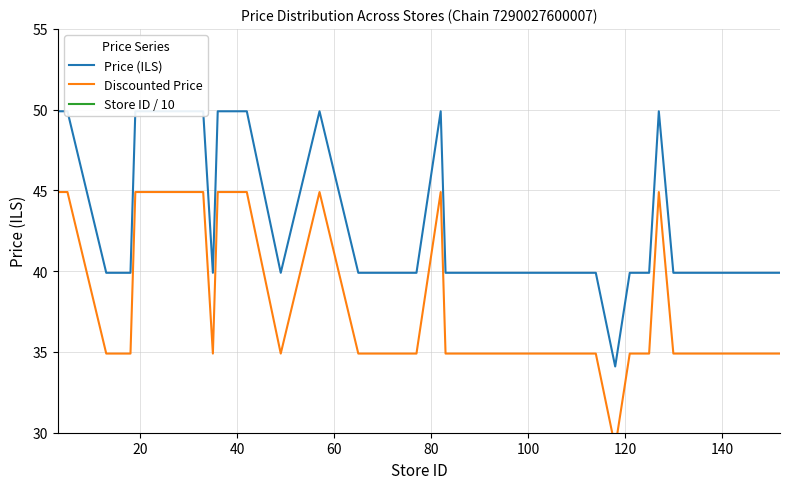

True or false: Store ID / 10 and Price (ILS) intersect in this chart.

False